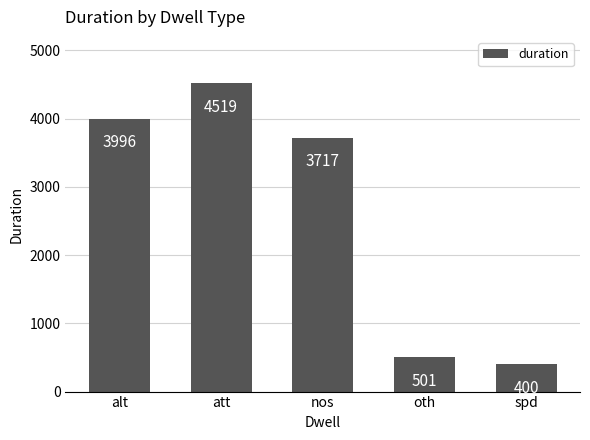

What is the value of the 3rd bar from the left?

3717